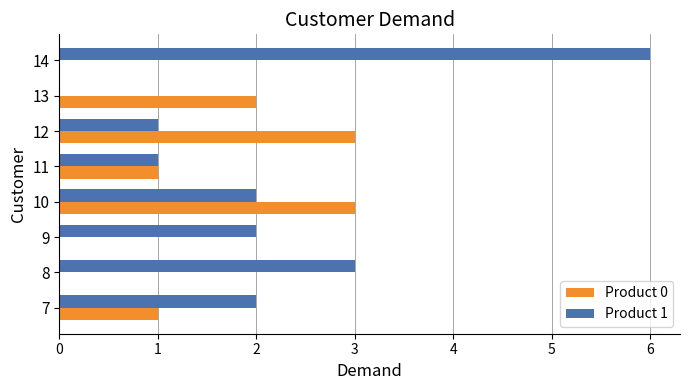

At which category is the sum across all series the highest?

14